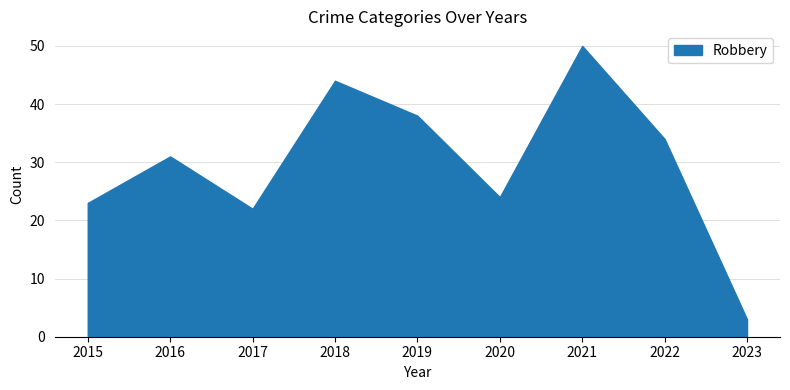

True or false: Aggravated Battery and Robbery cross at least once.

False